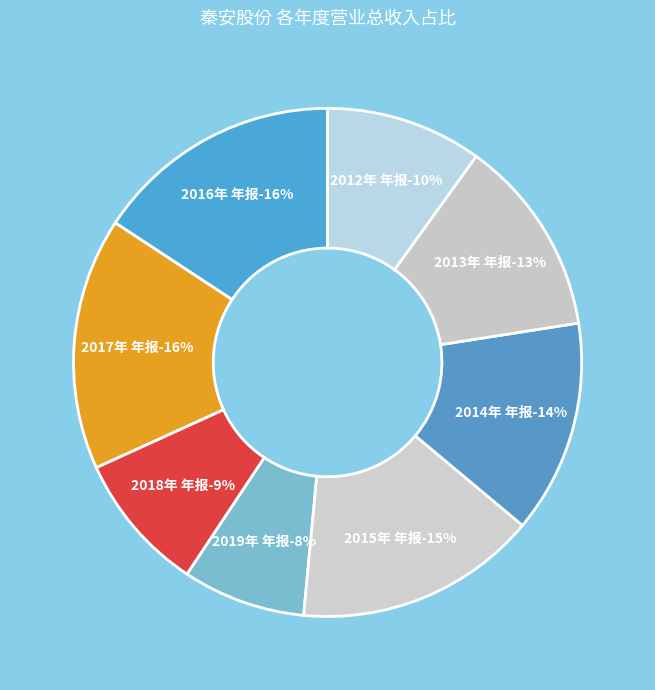

Is there a majority slice in this chart?

No